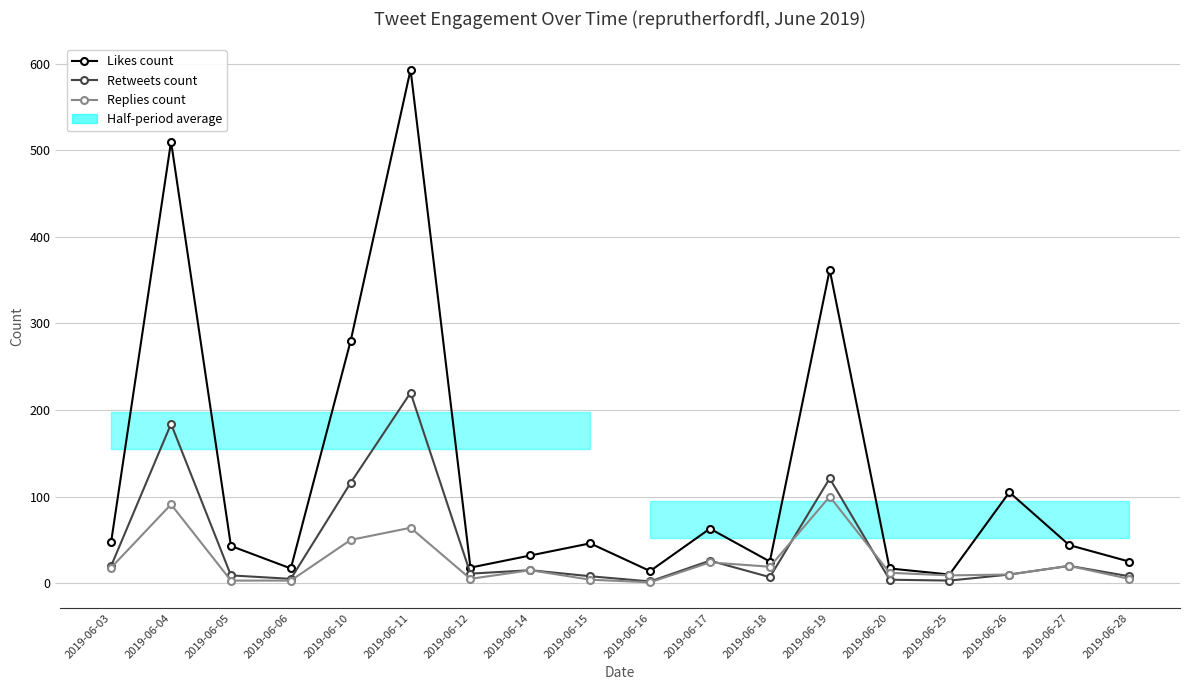

The value of Likes count at 2019-06-05 is 43. True or false?

True